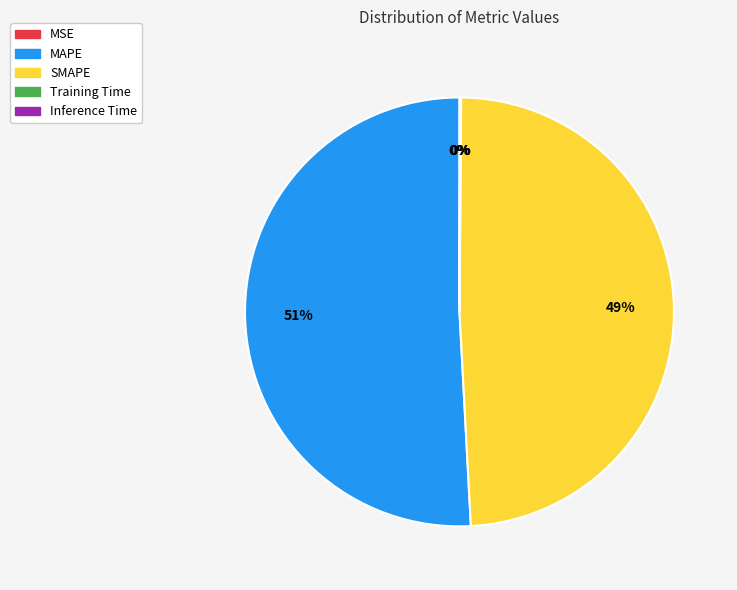

To the nearest percent, what is the difference between the largest and smallest slice percentages?

51%